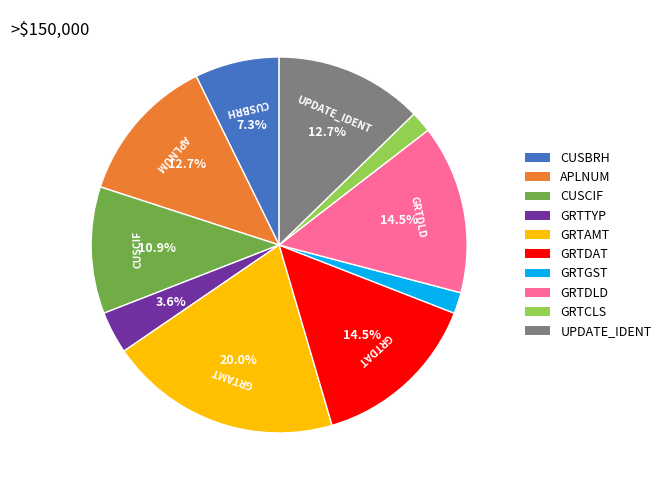

To the nearest percent, what is the average slice percentage?

10%